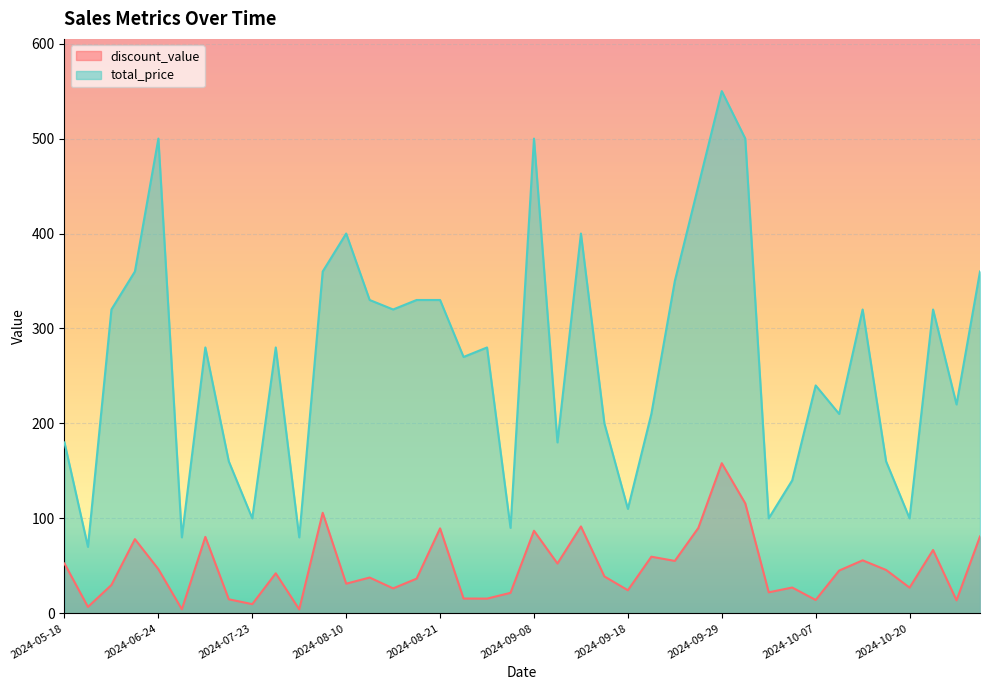

At how many categories does at least one series exceed 416?

5